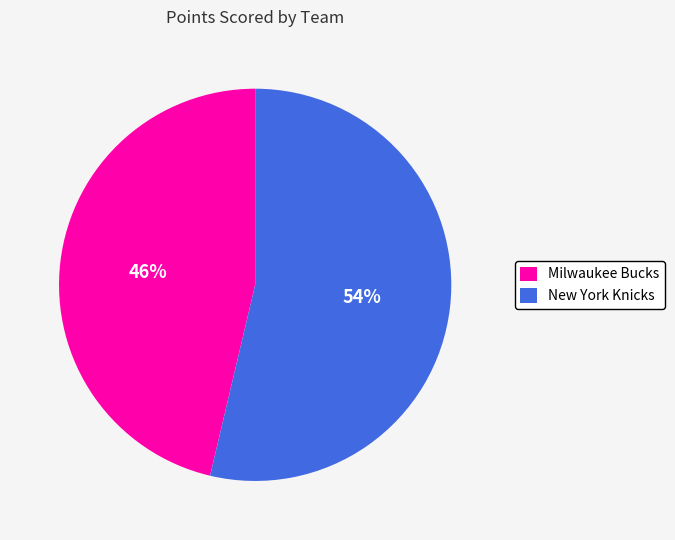

Rank the categories by value from highest to lowest.

New York Knicks, Milwaukee Bucks